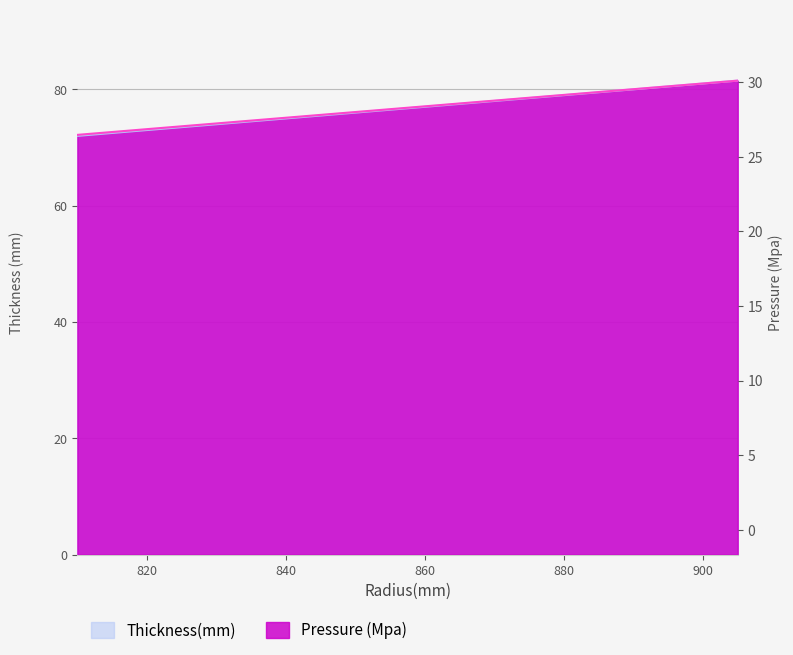

Where is Thickness(mm) nearest to the value 76?

850